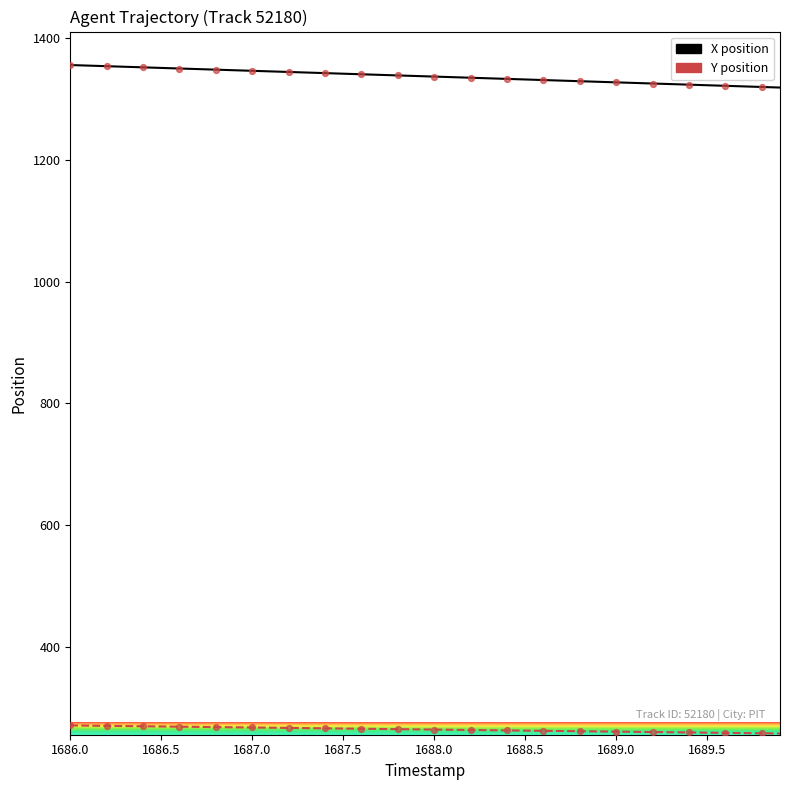

What is the minimum value shown in the chart?

258.5